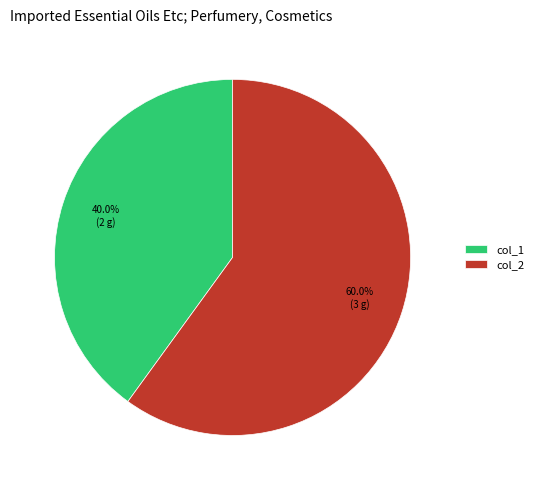

To the nearest percent, what is the combined percentage of col_2 and col_1?

100%